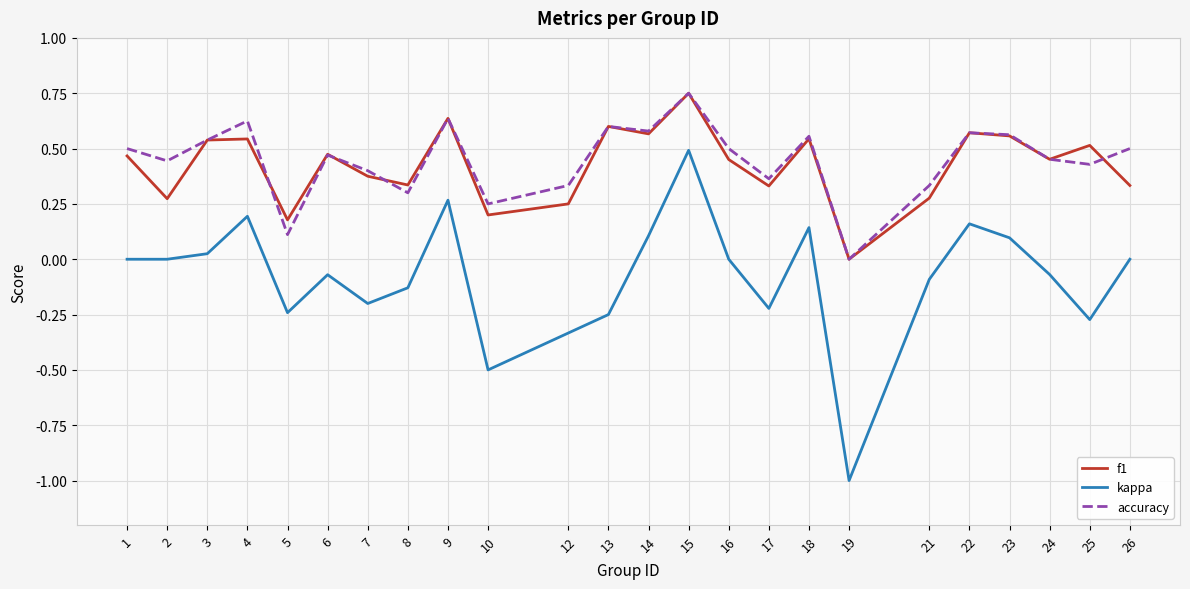

True or false: kappa and accuracy intersect in this chart.

False